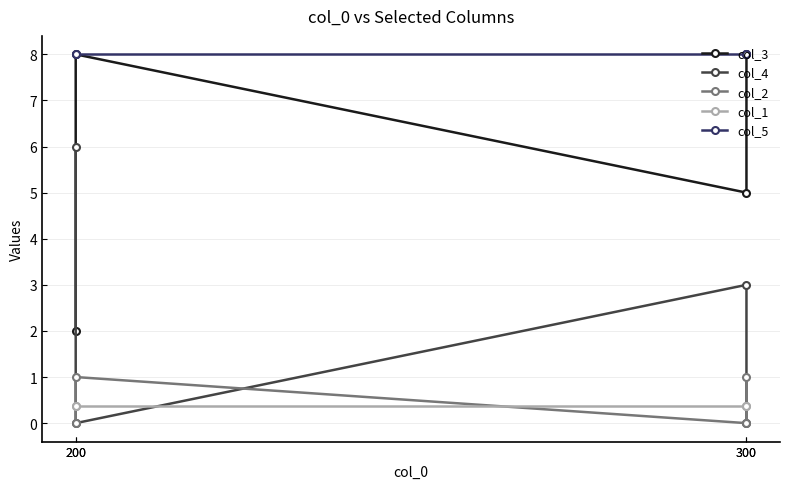

Reading left to right, transcribe all the data shown in this chart.

col_3: 8.0	5.0	8.0	2.0
col_4: 0.0	3.0	0.0	6.0
col_2: 1.0	0.0	1.0	0.0
col_1: 0.4	0.4	0.4	0.4
col_5: 8.0	8.0	8.0	8.0